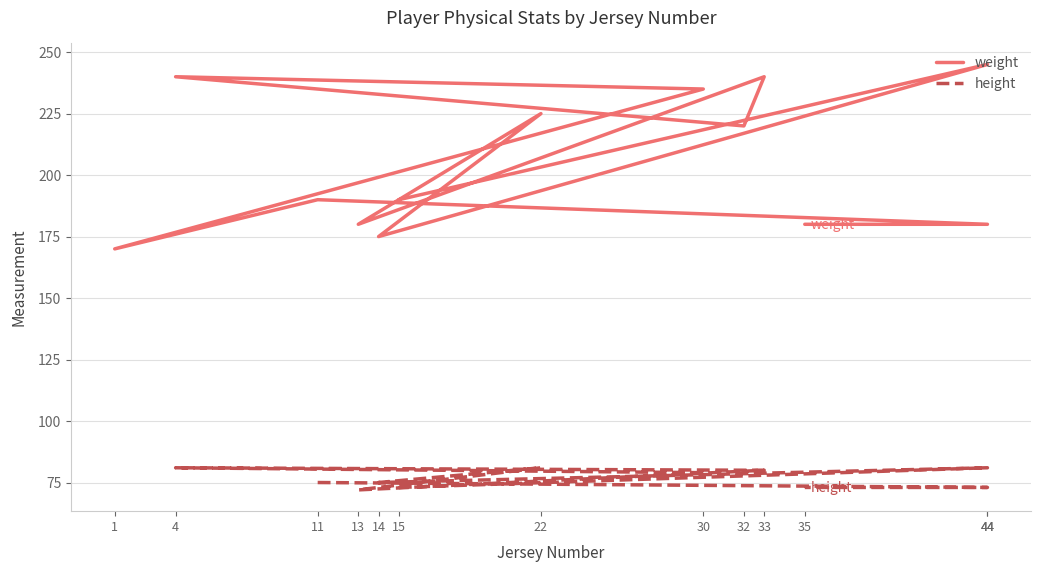

What is the difference between the weight values at 11 and 32?

30.0